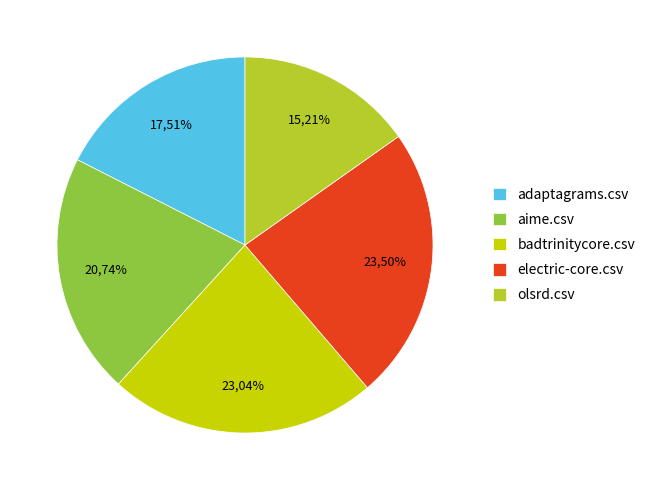

True or false: olsrd.csv accounts for 1% of the total.

False